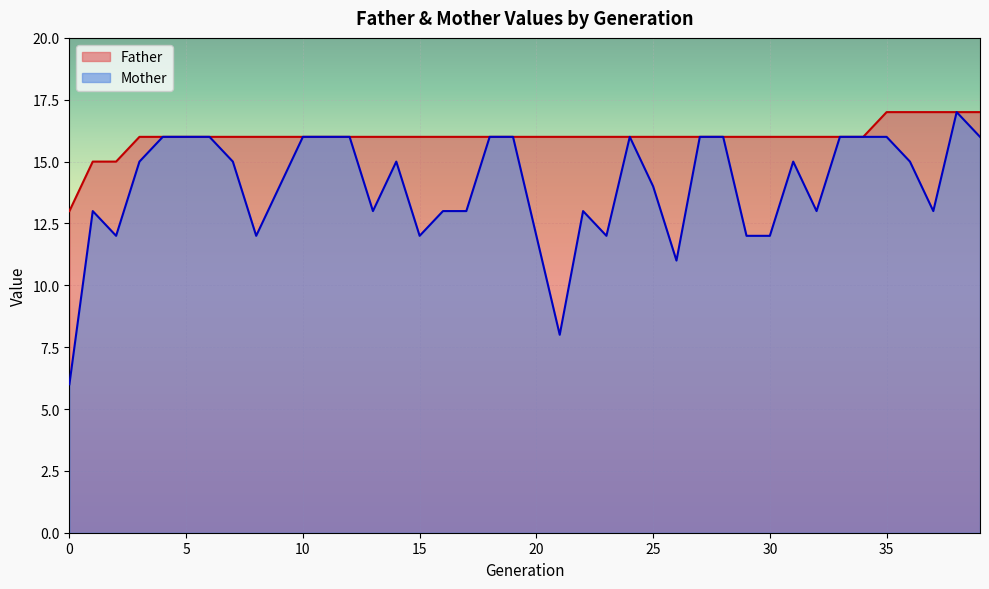

What is the highest value of the Father series?

17